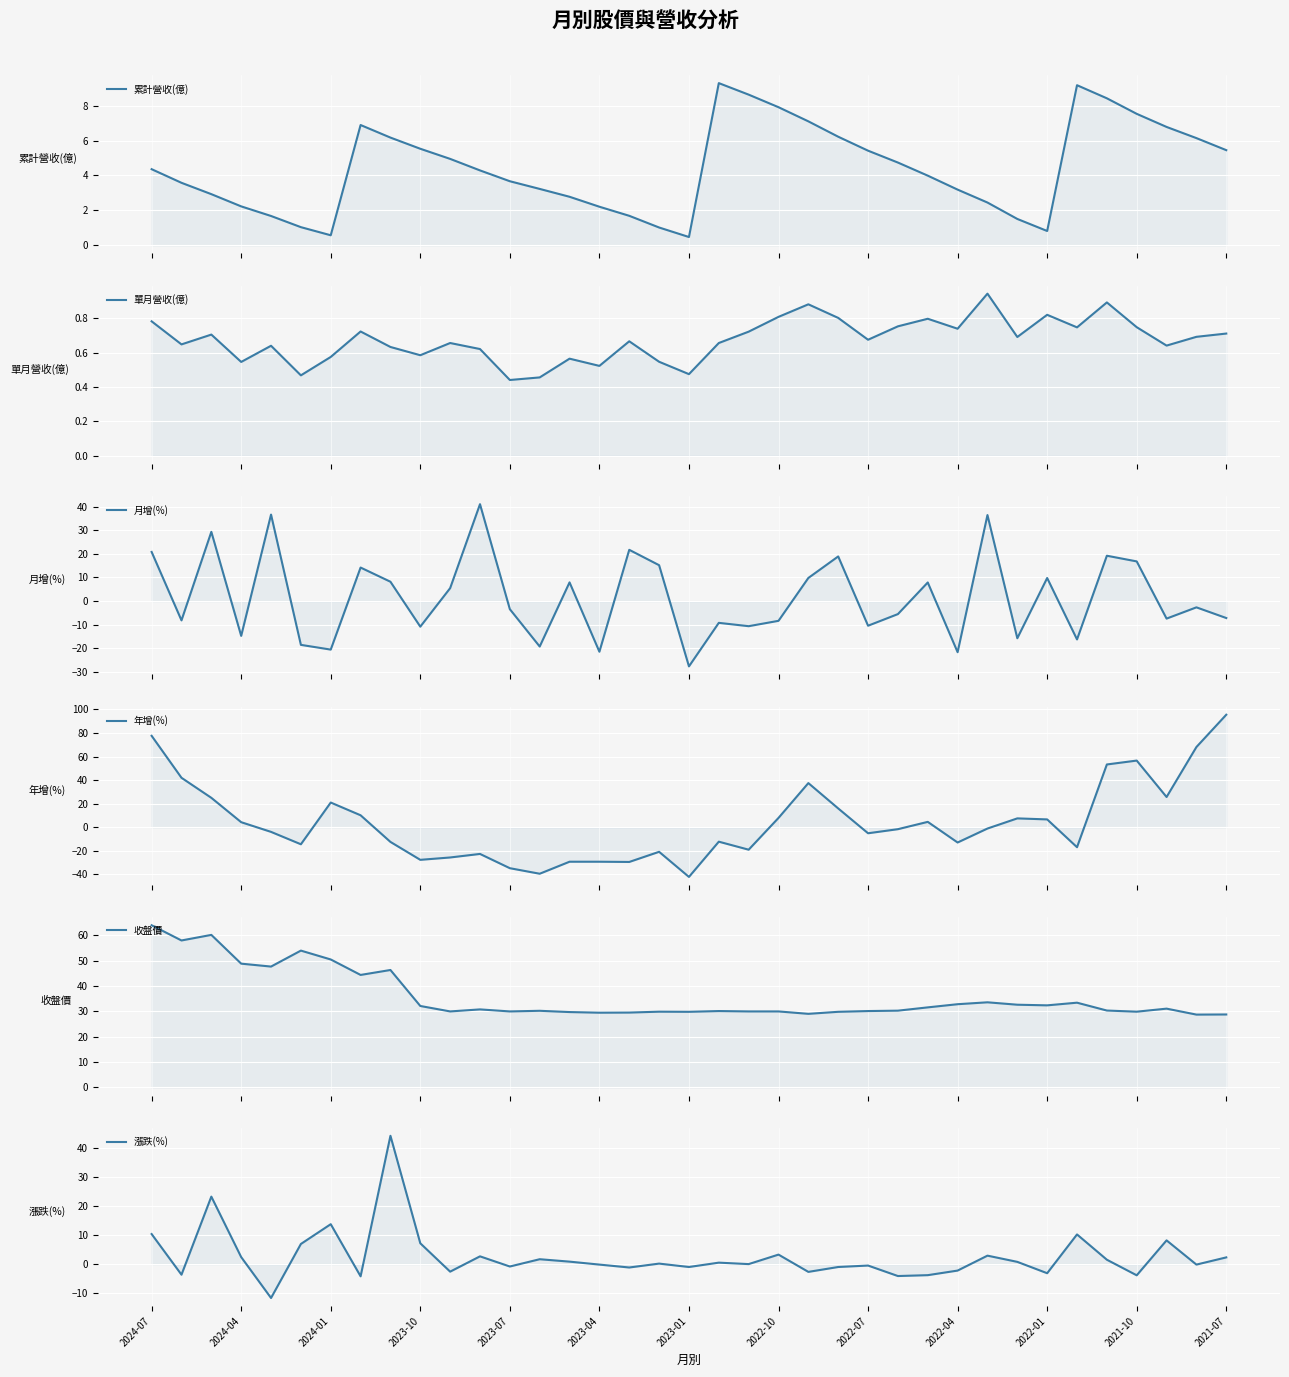

At 2022-01, list the series in order from largest to smallest.

收盤價, 月增(%), 年增(%), 累計營收(億), 單月營收(億), 漲跌(%)